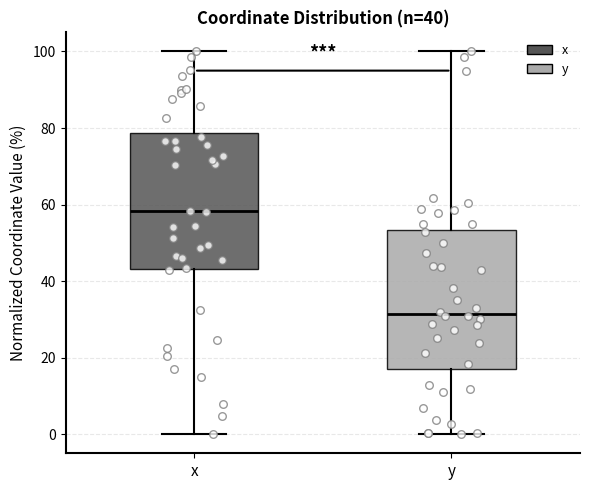

Which box has the highest median line?

x